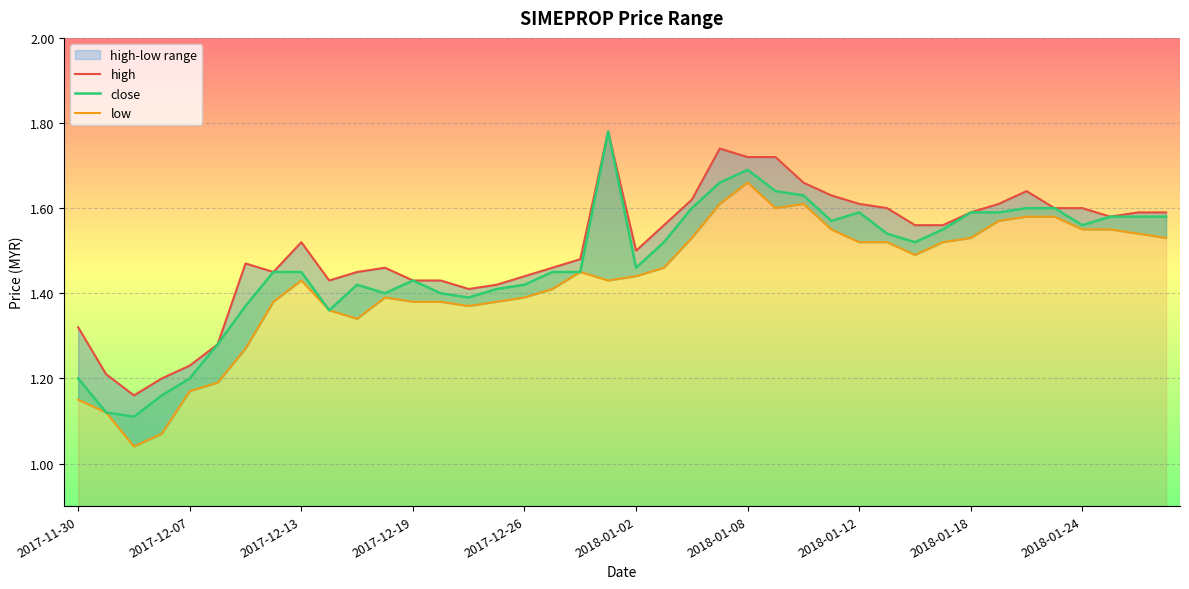

True or false: high and low cross at least once.

False